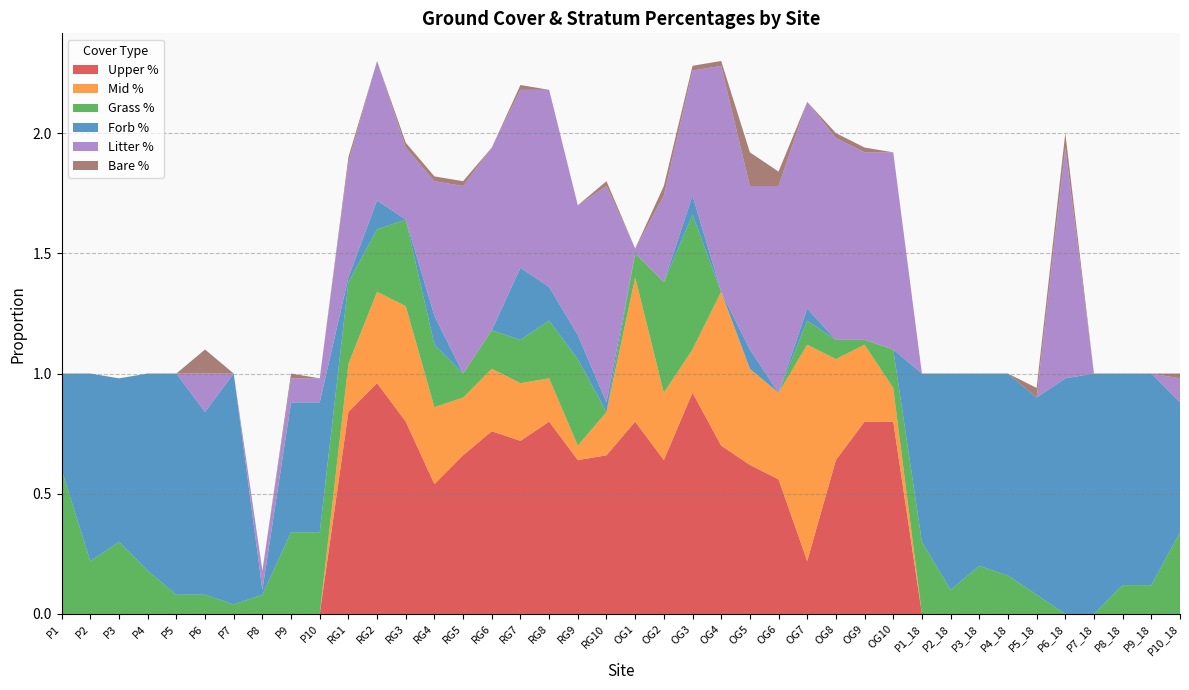

Reading left to right, transcribe all the data shown in this chart.

Upper %: P1=0.0	P2=0.0	P3=0.0	P4=0.0	P5=0.0	P6=0.0	P7=0.0	P8=0.0	P9=0.0	P10=0.0	RG1=0.8	RG2=1.0	RG3=0.8	RG4=0.5	RG5=0.7	RG6=0.8	RG7=0.7	RG8=0.8	RG9=0.6	RG10=0.7	OG1=0.8	OG2=0.6	OG3=0.9	OG4=0.7	OG5=0.6	OG6=0.6	OG7=0.2	OG8=0.6	OG9=0.8	OG10=0.8	P1_18=0.0	P2_18=0.0	P3_18=0.0	P4_18=0.0	P5_18=0.0	P6_18=0.0	P7_18=0.0	P8_18=0.0	P9_18=0.0	P10_18=0.0
Mid %: P1=0.0	P2=0.0	P3=0.0	P4=0.0	P5=0.0	P6=0.0	P7=0.0	P8=0.0	P9=0.0	P10=0.0	RG1=0.2	RG2=0.4	RG3=0.5	RG4=0.3	RG5=0.2	RG6=0.3	RG7=0.2	RG8=0.2	RG9=0.1	RG10=0.2	OG1=0.6	OG2=0.3	OG3=0.2	OG4=0.6	OG5=0.4	OG6=0.4	OG7=0.9	OG8=0.4	OG9=0.3	OG10=0.1	P1_18=0.0	P2_18=0.0	P3_18=0.0	P4_18=0.0	P5_18=0.0	P6_18=0.0	P7_18=0.0	P8_18=0.0	P9_18=0.0	P10_18=0.0
Grass %: P1=0.6	P2=0.2	P3=0.3	P4=0.2	P5=0.1	P6=0.1	P7=0.0	P8=0.1	P9=0.3	P10=0.3	RG1=0.3	RG2=0.3	RG3=0.4	RG4=0.3	RG5=0.1	RG6=0.2	RG7=0.2	RG8=0.2	RG9=0.4	RG10=0.0	OG1=0.1	OG2=0.5	OG3=0.6	OG4=0.0	OG5=0.0	OG6=0.0	OG7=0.1	OG8=0.1	OG9=0.0	OG10=0.2	P1_18=0.3	P2_18=0.1	P3_18=0.2	P4_18=0.2	P5_18=0.1	P6_18=0.0	P7_18=0.0	P8_18=0.1	P9_18=0.1	P10_18=0.3
Forb %: P1=0.4	P2=0.8	P3=0.7	P4=0.8	P5=0.9	P6=0.8	P7=1.0	P8=0.0	P9=0.5	P10=0.5	RG1=0.0	RG2=0.1	RG3=0.0	RG4=0.1	RG5=0.0	RG6=0.0	RG7=0.3	RG8=0.1	RG9=0.1	RG10=0.0	OG1=0.0	OG2=0.0	OG3=0.1	OG4=0.0	OG5=0.1	OG6=0.0	OG7=0.1	OG8=0.0	OG9=0.0	OG10=0.0	P1_18=0.7	P2_18=0.9	P3_18=0.8	P4_18=0.8	P5_18=0.8	P6_18=1.0	P7_18=1.0	P8_18=0.9	P9_18=0.9	P10_18=0.5
Litter %: P1=0.0	P2=0.0	P3=0.0	P4=0.0	P5=0.0	P6=0.2	P7=0.0	P8=0.1	P9=0.1	P10=0.1	RG1=0.5	RG2=0.6	RG3=0.3	RG4=0.6	RG5=0.8	RG6=0.8	RG7=0.7	RG8=0.8	RG9=0.5	RG10=0.9	OG1=0.0	OG2=0.4	OG3=0.5	OG4=0.9	OG5=0.7	OG6=0.9	OG7=0.9	OG8=0.8	OG9=0.8	OG10=0.8	P1_18=0.0	P2_18=0.0	P3_18=0.0	P4_18=0.0	P5_18=0.0	P6_18=1.0	P7_18=0.0	P8_18=0.0	P9_18=0.0	P10_18=0.1
Bare %: P1=0.0	P2=0.0	P3=0.0	P4=0.0	P5=0.0	P6=0.1	P7=0.0	P8=0.0	P9=0.0	P10=0.0	RG1=0.0	RG2=0.0	RG3=0.0	RG4=0.0	RG5=0.0	RG6=0.0	RG7=0.0	RG8=0.0	RG9=0.0	RG10=0.0	OG1=0.0	OG2=0.0	OG3=0.0	OG4=0.0	OG5=0.1	OG6=0.1	OG7=0.0	OG8=0.0	OG9=0.0	OG10=0.0	P1_18=0.0	P2_18=0.0	P3_18=0.0	P4_18=0.0	P5_18=0.0	P6_18=0.1	P7_18=0.0	P8_18=0.0	P9_18=0.0	P10_18=0.0